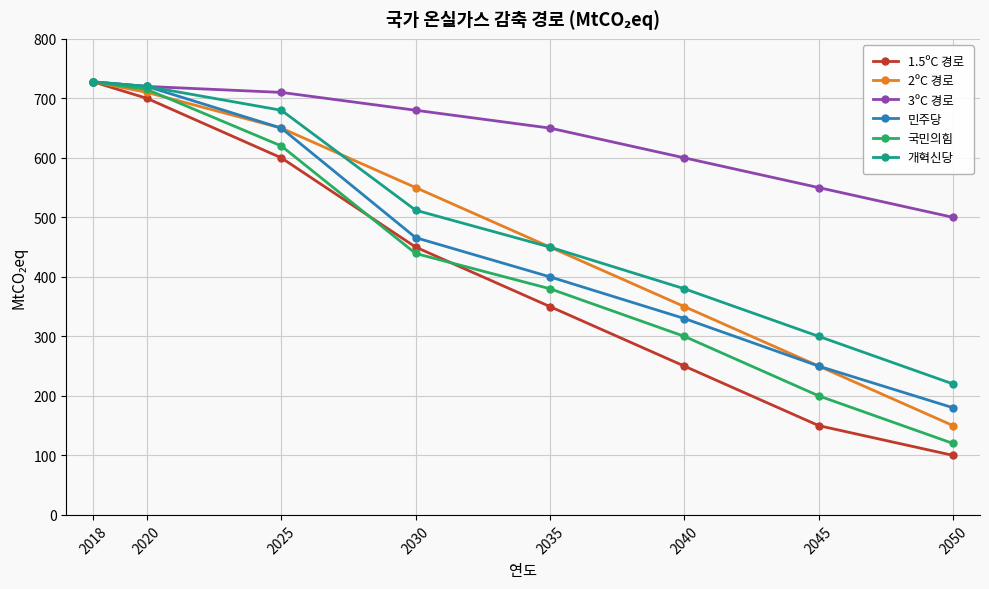

Rank the categories by 1.5ºC 경로 value from lowest to highest.

2050, 2045, 2040, 2035, 2030, 2025, 2020, 2018